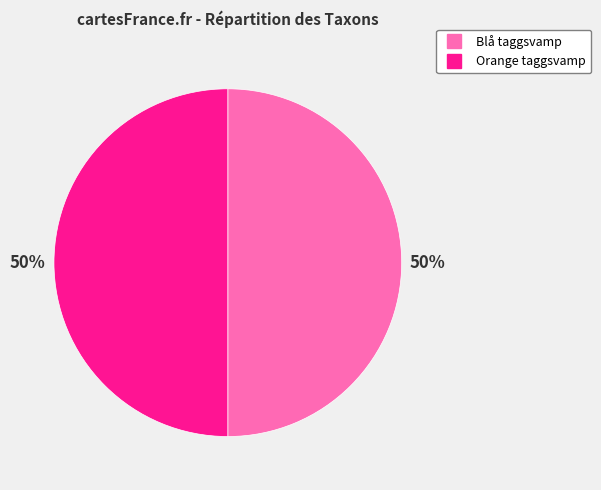

To the nearest percent, what is the average slice percentage?

50%